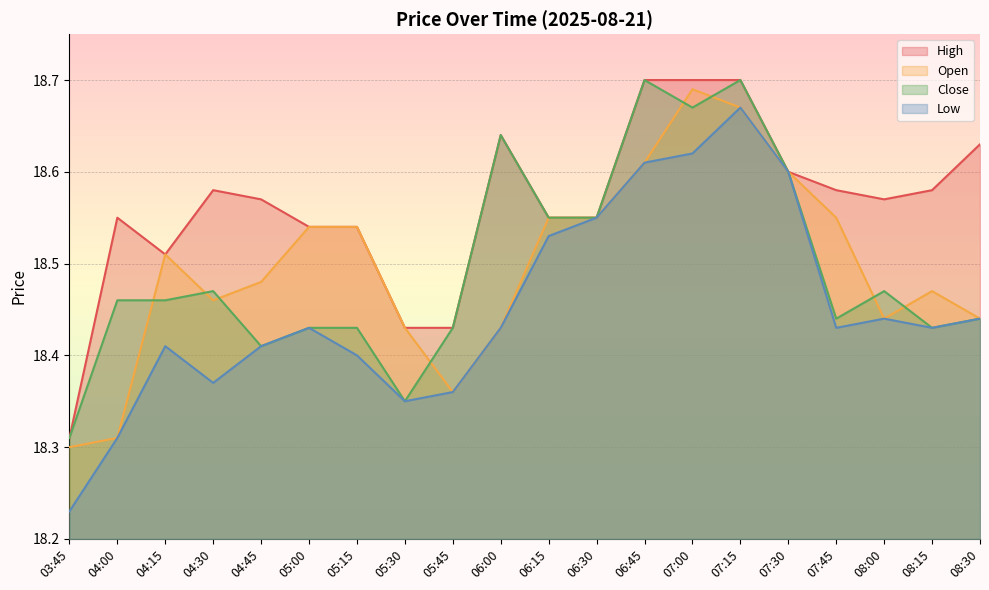

Count the High values in the range 18 to 19.

20